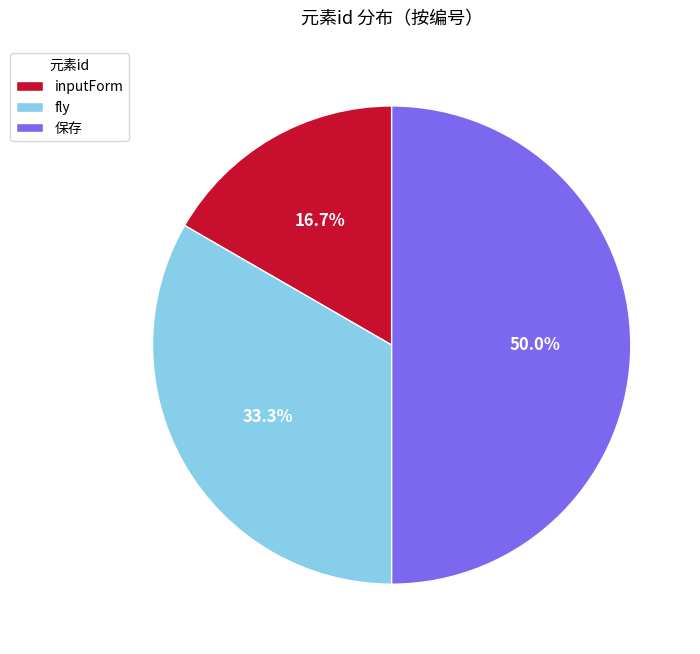

To the nearest percent, what is the difference between the 保存 and fly slice percentages?

17%